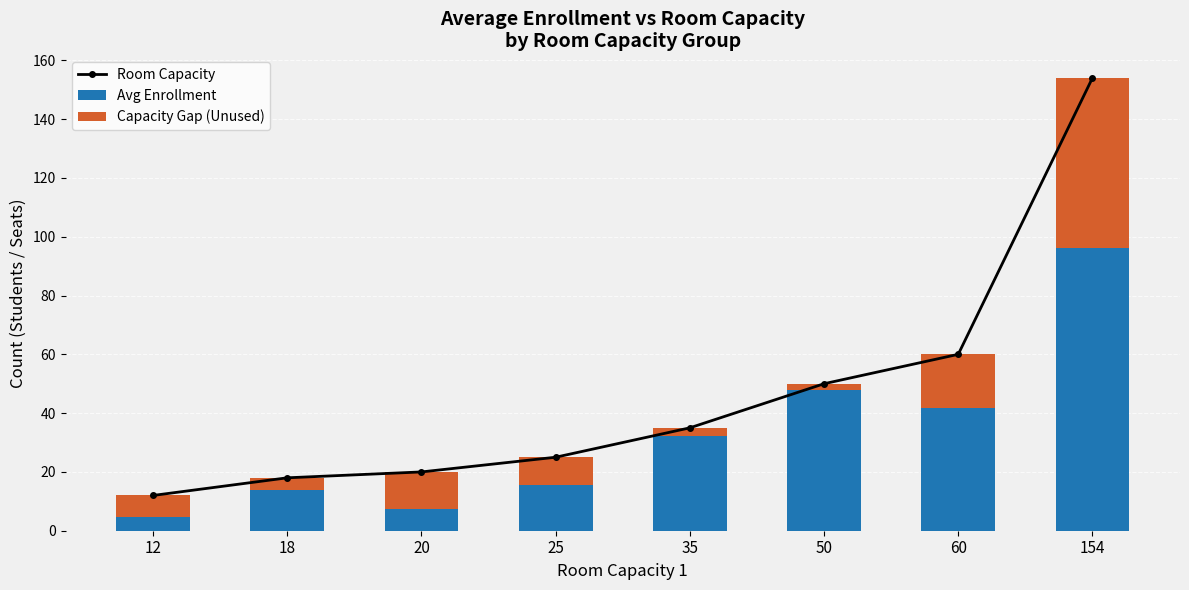

What is the spread (max minus min) of values at 25?

15.5